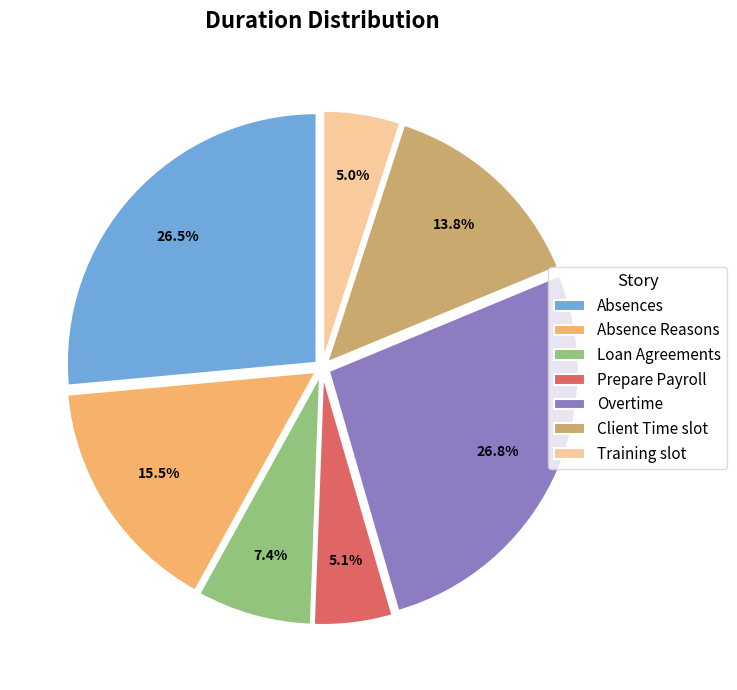

Does any single category account for the majority?

No